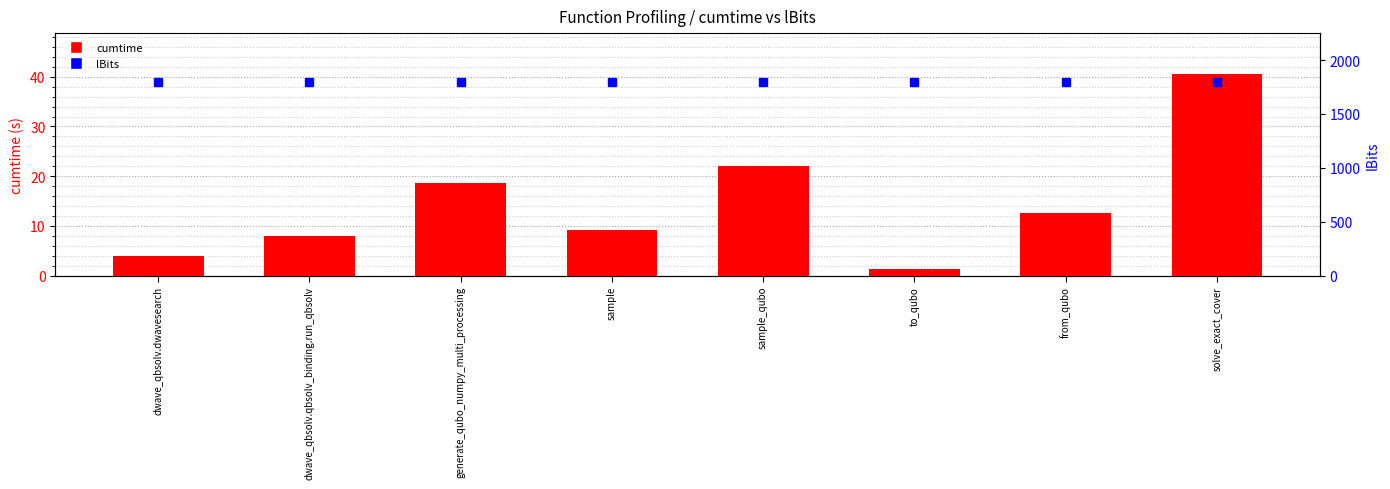

Count the number of categories in the chart.

8